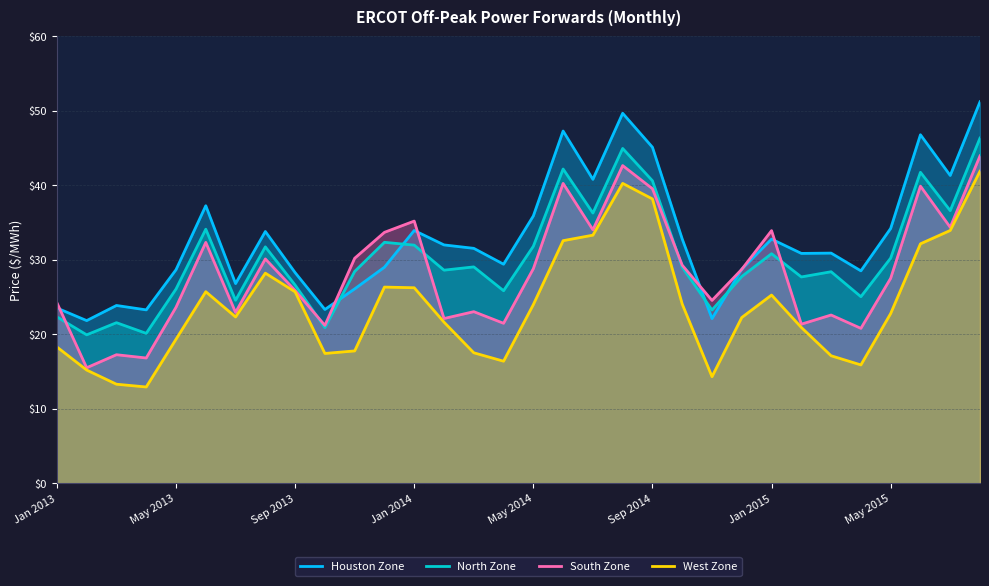

True or false: North Zone has more than 0 points higher than both neighbors.

True